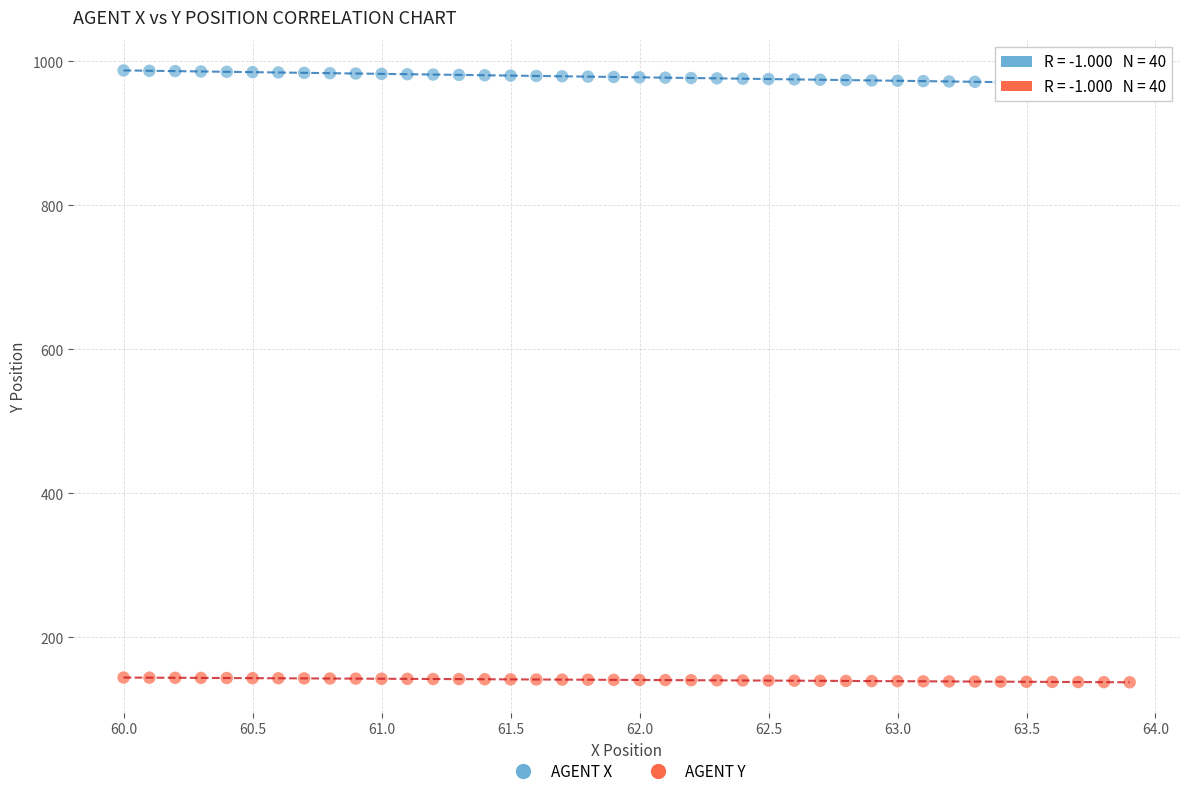

Across all data points, what is the range of Y values (max minus min)?

849.7